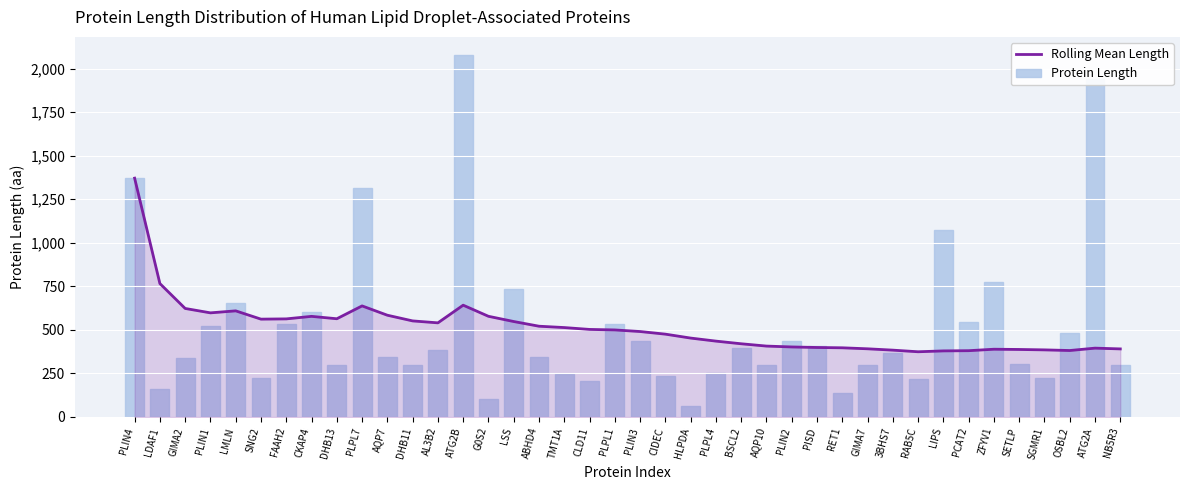

Reading left to right, transcribe all the data shown in this chart.

Rolling Mean Length: PLIN4=1371.0	LDAF1=766.0	GIMA2=623.0	PLIN1=597.8	LMLN=609.2	SNG2=561.7	FAAH2=563.1	CKAP4=577.6	DHB13=563.9	PLPL7=637.6	AQP7=584.2	DHB11=551.5	AL3B2=540.4	ATG2B=641.8	G0S2=578.0	LSS=548.0	ABHD4=521.1	TMT1A=513.3	CLD11=502.6	PLPL1=499.7	PLIN3=490.6	CIDEC=475.5	HLPDA=453.0	PLPL4=435.5	BSCL2=420.3	AQP10=407.0	PLIN2=402.0	PISD=399.0	RET1=397.1	GIMA7=391.4	3BHS7=383.7	RAB5C=374.4	LIPS=379.4	PCAT2=380.6	ZFYV1=389.0	SETLP=387.6	SGMR1=385.2	OSBL2=381.6	ATG2A=395.2	NB5R3=390.8
Protein Length: PLIN4=1371.0	LDAF1=161.0	GIMA2=337.0	PLIN1=522.0	LMLN=655.0	SNG2=224.0	FAAH2=532.0	CKAP4=602.0	DHB13=300.0	PLPL7=1317.0	AQP7=342.0	DHB11=300.0	AL3B2=385.0	ATG2B=2078.0	G0S2=103.0	LSS=732.0	ABHD4=342.0	TMT1A=244.0	CLD11=207.0	PLPL1=532.0	PLIN3=434.0	CIDEC=238.0	HLPDA=63.0	PLPL4=253.0	BSCL2=398.0	AQP10=301.0	PLIN2=437.0	PISD=409.0	RET1=135.0	GIMA7=300.0	3BHS7=369.0	RAB5C=216.0	LIPS=1076.0	PCAT2=544.0	ZFYV1=777.0	SETLP=302.0	SGMR1=223.0	OSBL2=480.0	ATG2A=1938.0	NB5R3=301.0